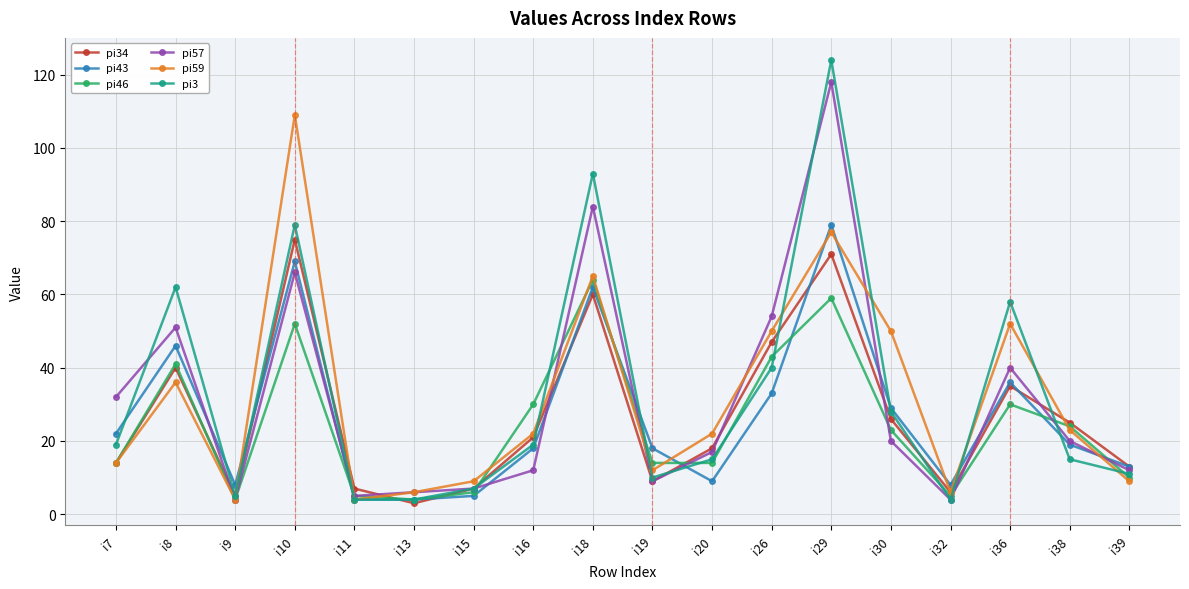

What is the smallest value displayed?

3